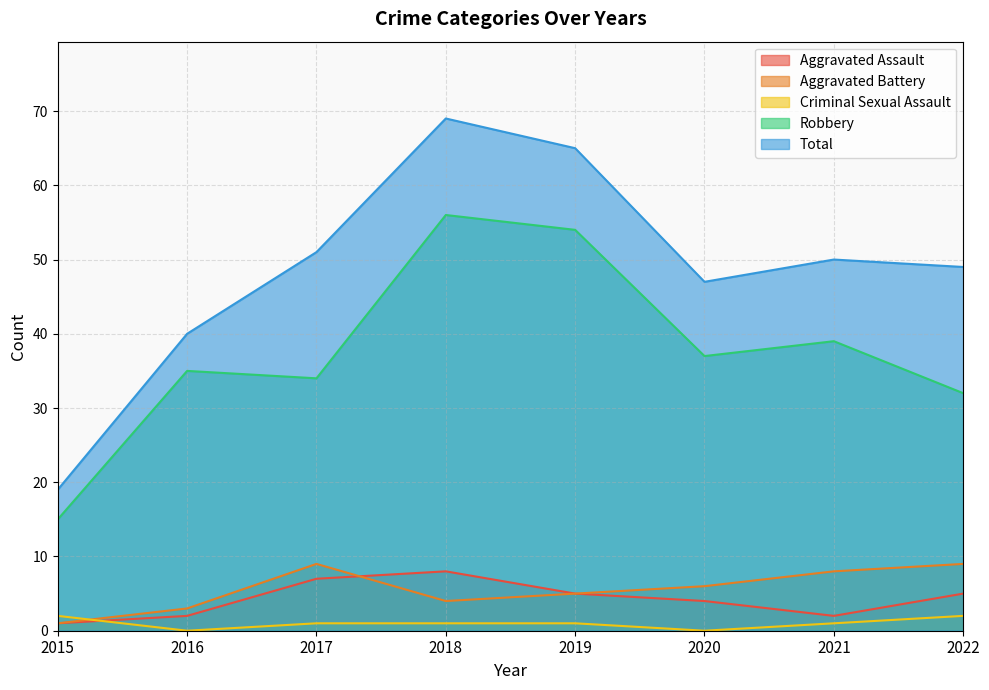

Reading left to right, transcribe all the data shown in this chart.

Aggravated Assault: 1	2	7	8	5	4	2	5
Aggravated Battery: 1	3	9	4	5	6	8	9
Criminal Sexual Assault: 2	0	1	1	1	0	1	2
Robbery: 15	35	34	56	54	37	39	32
Total: 19	40	51	69	65	47	50	49